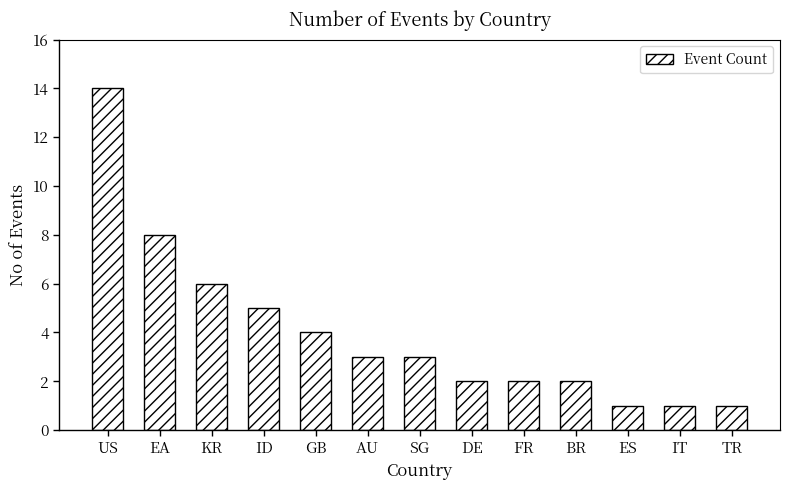

At which label does the data first exceed 3?

US